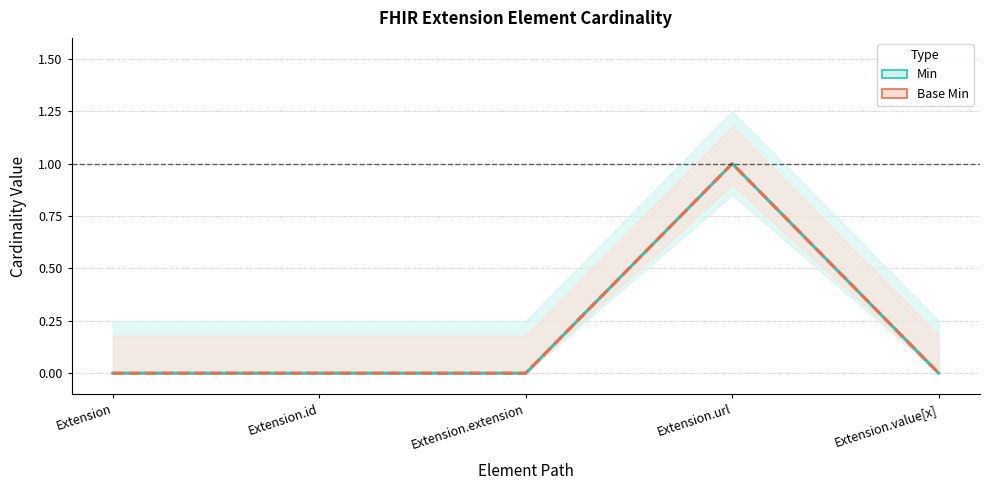

Rank the series at Extension.url from lowest to highest value.

Min, Base Min